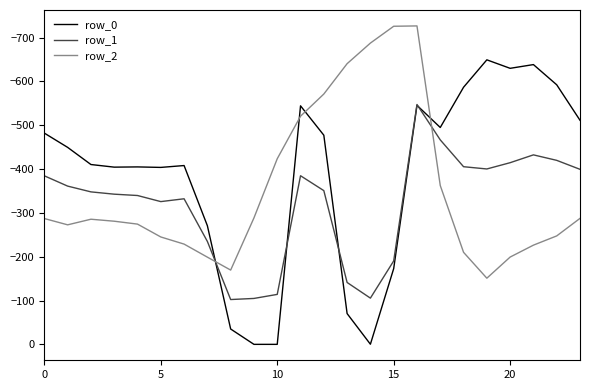

How many values in the row_1 series exceed -347?

11